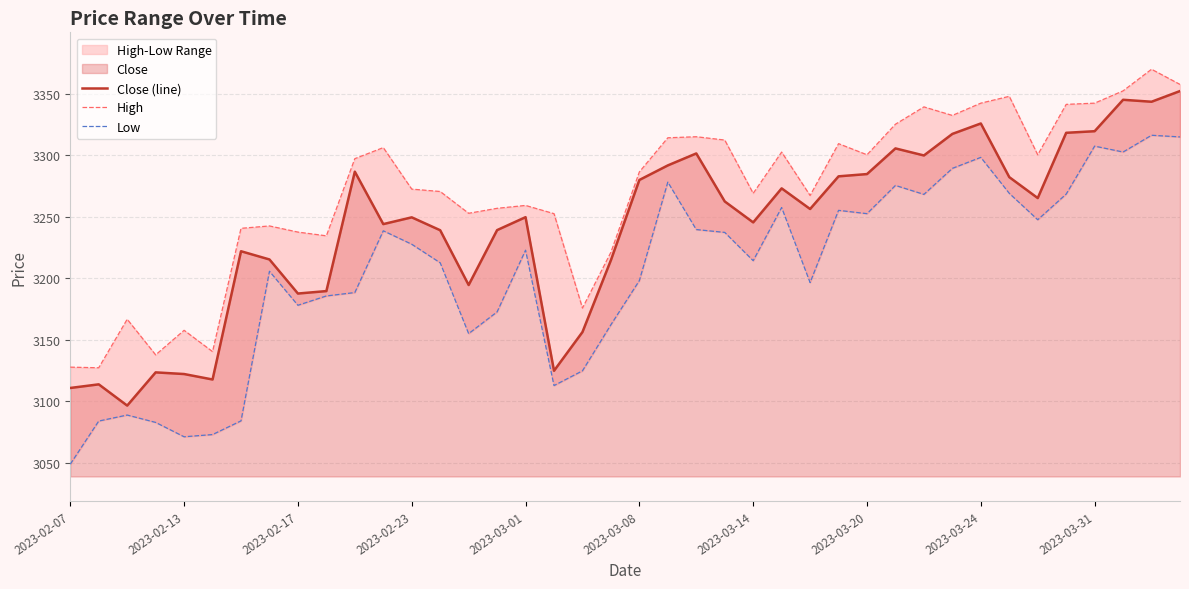

What is the difference between the maximum and minimum values in the Close (line) series?

255.6